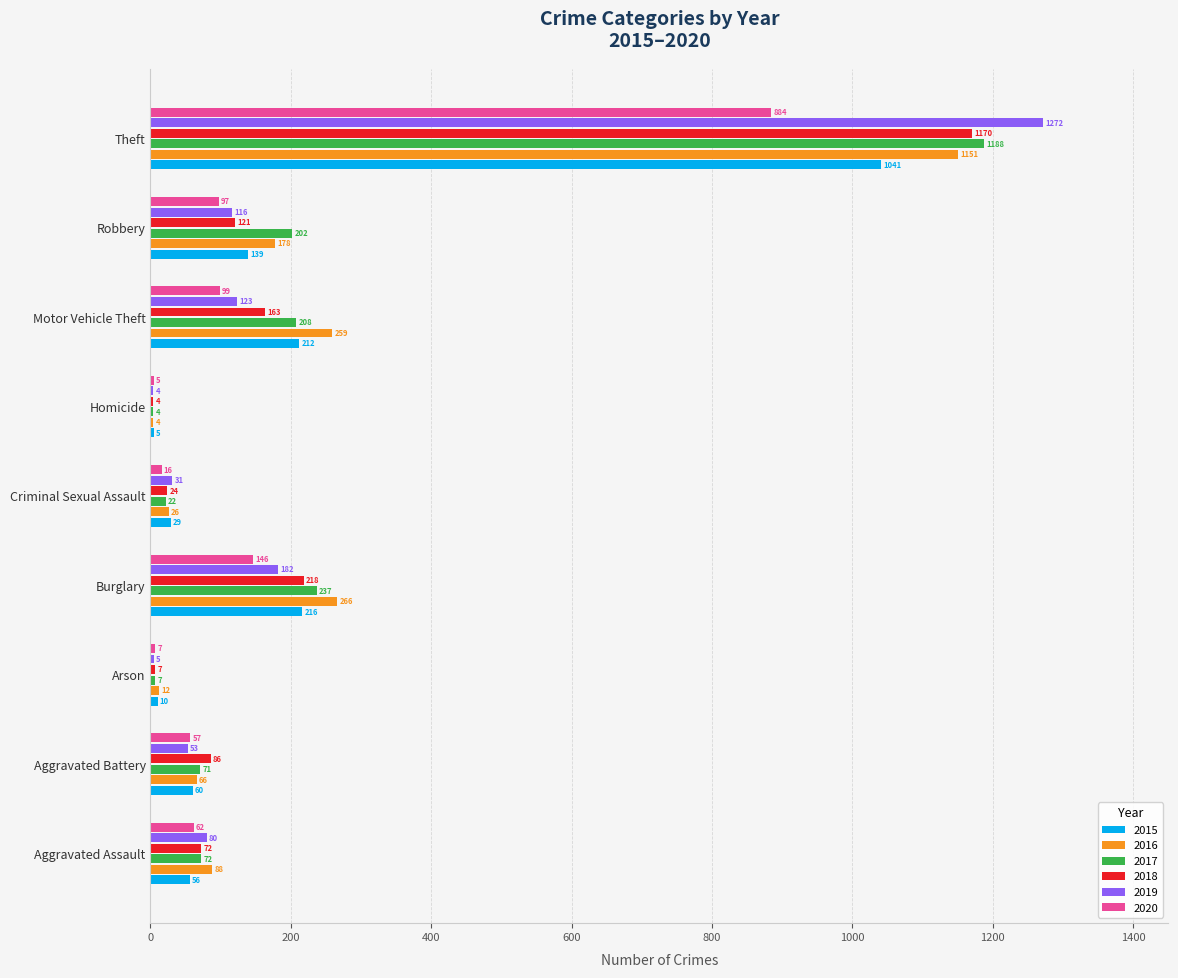

True or false: 2015 has a value of 216 at Burglary.

True